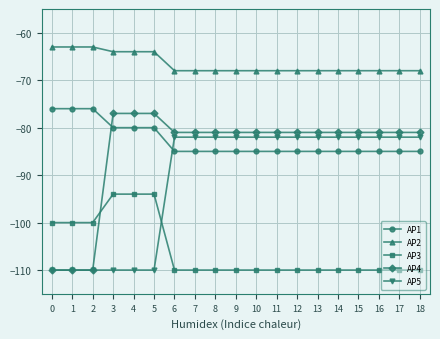

Reading left to right, extract all data points from this chart.

AP1: 0=-76	1=-76	2=-76	3=-80	4=-80	5=-80	6=-85	7=-85	8=-85	9=-85	10=-85	11=-85	12=-85	13=-85	14=-85	15=-85	16=-85	17=-85	18=-85
AP2: 0=-63	1=-63	2=-63	3=-64	4=-64	5=-64	6=-68	7=-68	8=-68	9=-68	10=-68	11=-68	12=-68	13=-68	14=-68	15=-68	16=-68	17=-68	18=-68
AP3: 0=-100	1=-100	2=-100	3=-94	4=-94	5=-94	6=-110	7=-110	8=-110	9=-110	10=-110	11=-110	12=-110	13=-110	14=-110	15=-110	16=-110	17=-110	18=-110
AP4: 0=-110	1=-110	2=-110	3=-77	4=-77	5=-77	6=-81	7=-81	8=-81	9=-81	10=-81	11=-81	12=-81	13=-81	14=-81	15=-81	16=-81	17=-81	18=-81
AP5: 0=-110	1=-110	2=-110	3=-110	4=-110	5=-110	6=-82	7=-82	8=-82	9=-82	10=-82	11=-82	12=-82	13=-82	14=-82	15=-82	16=-82	17=-82	18=-82